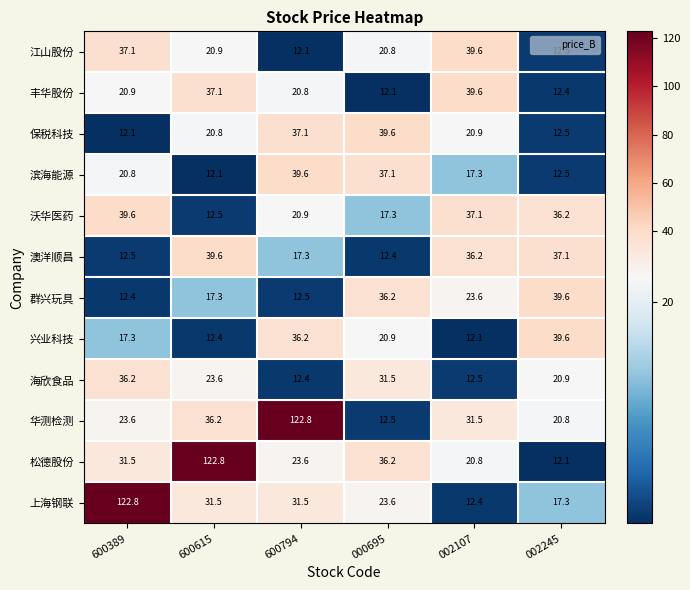

What is the sum of the 上海钢联 values at 600615 and 000695?

55.1